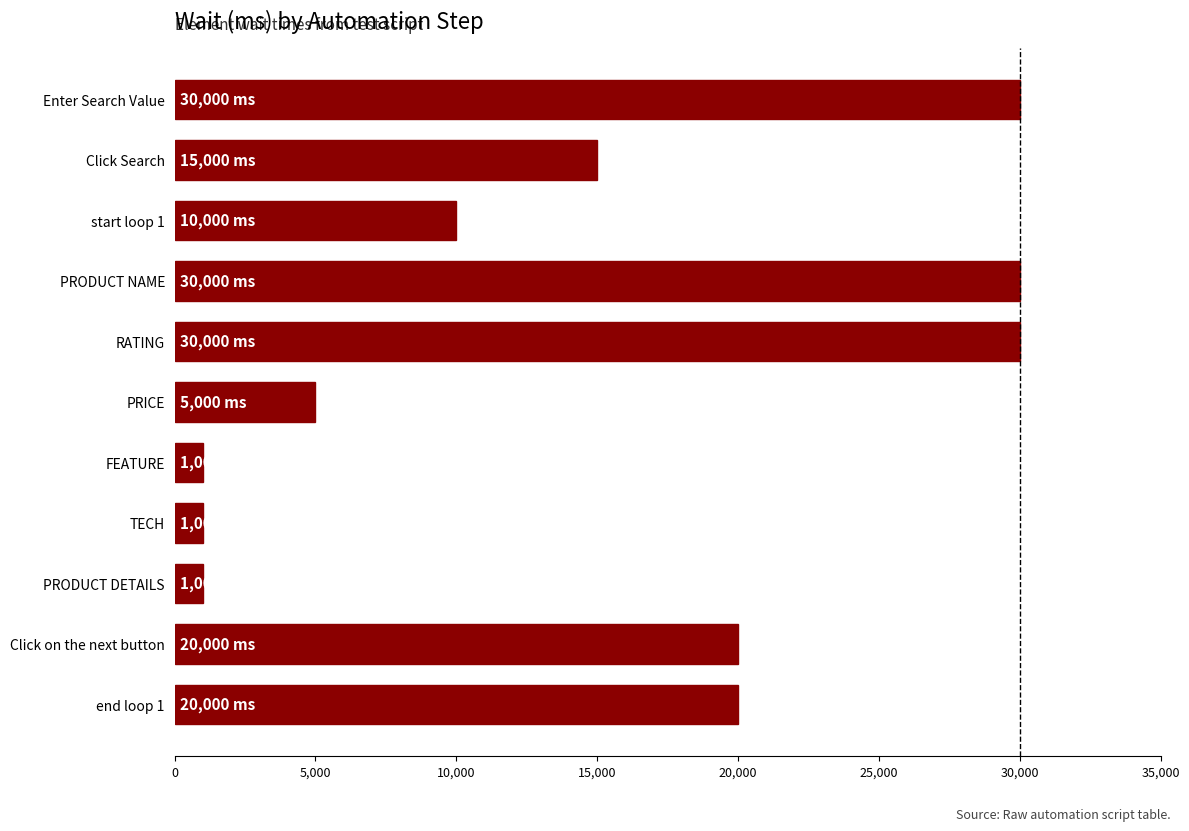

How many values are below 15000?

5